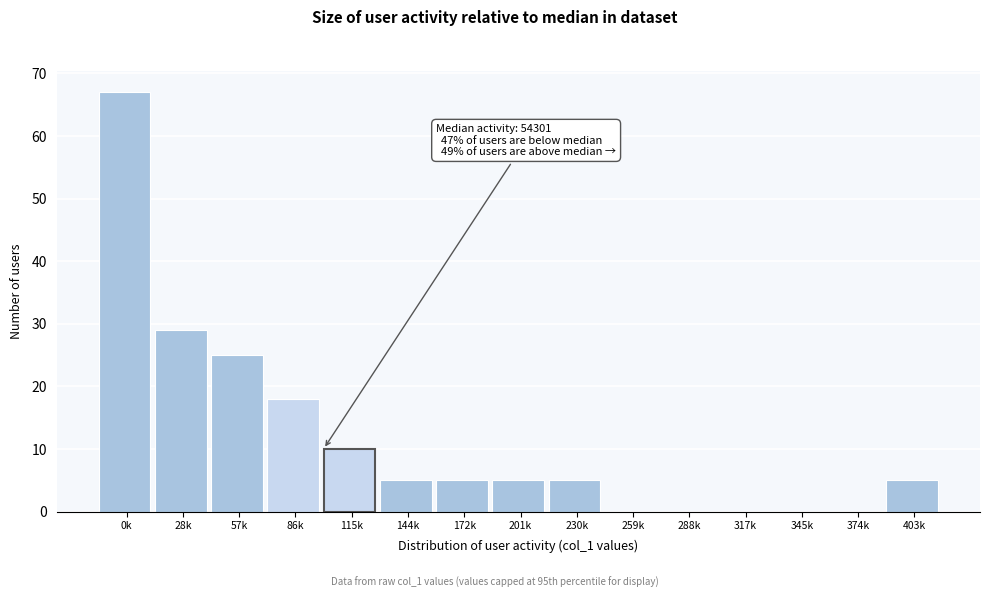

Reading left to right, extract all data points from this chart.

0k=67	28k=29	57k=25	86k=18	115k=10	144k=5	172k=5	201k=5	230k=5	259k=0	288k=0	317k=0	345k=0	374k=0	403k=5